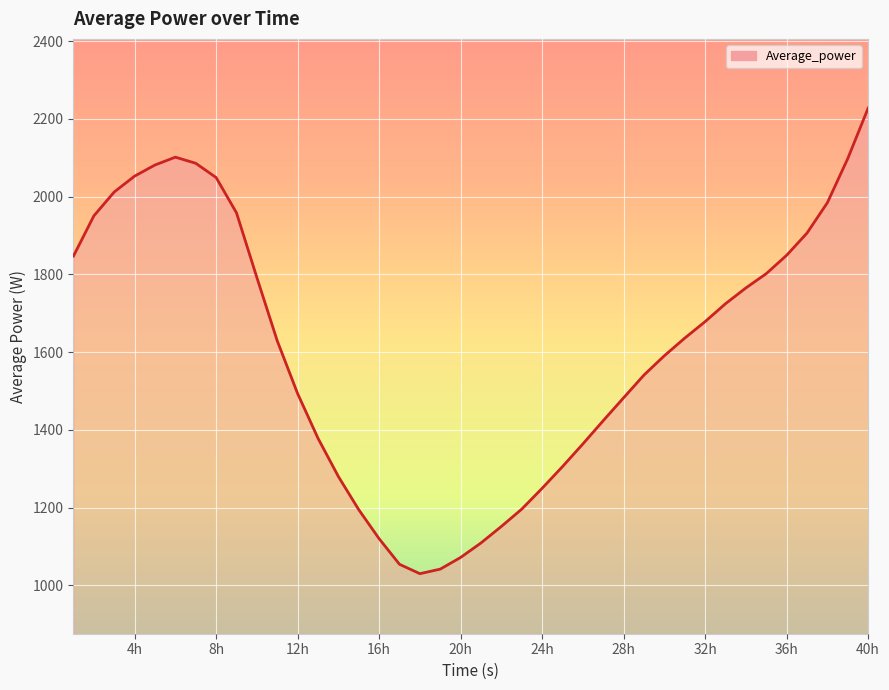

What is the smallest value displayed?

1029.9